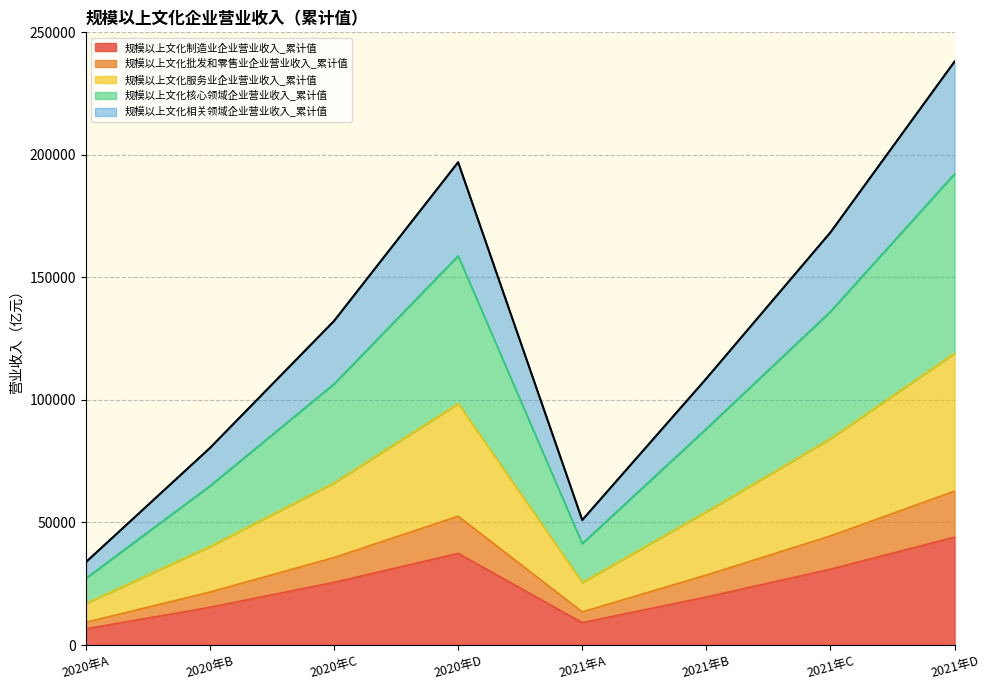

Which category has the highest value in the 规模以上文化制造业企业营业收入_累计值 series?

2021年D